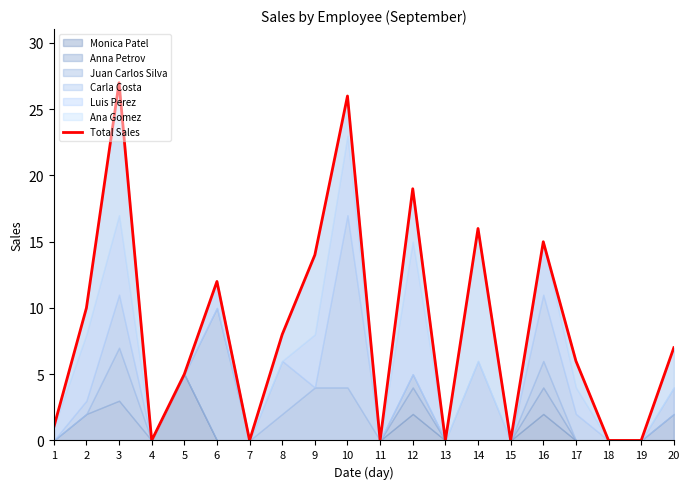

Reading right to left, transcribe all the data shown in this chart.

7	0	0	6	15	0	16	0	19	0	26	14	8	0	12	5	0	27	10	1